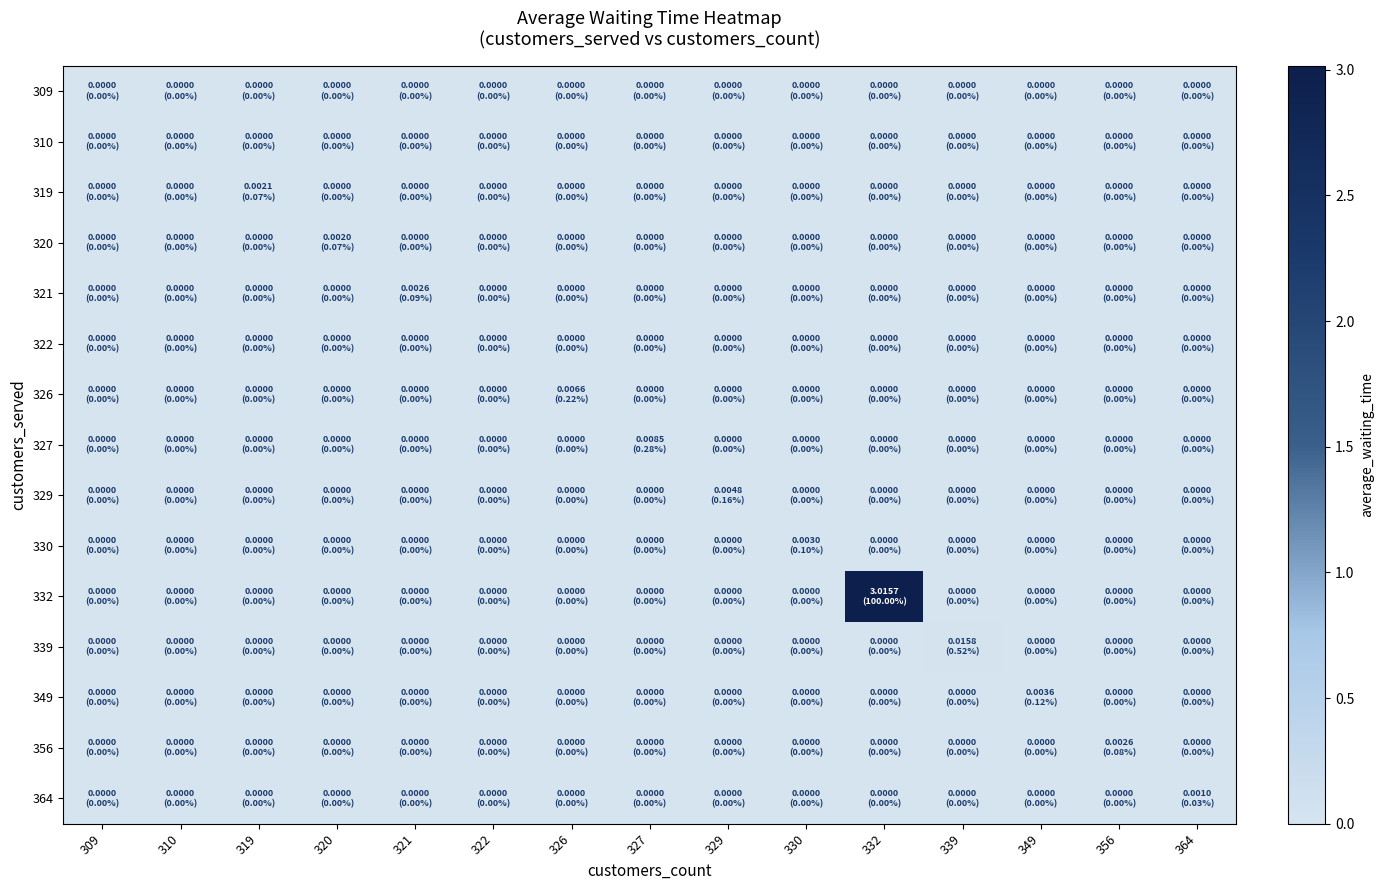

How many distinct data groups are displayed?

15